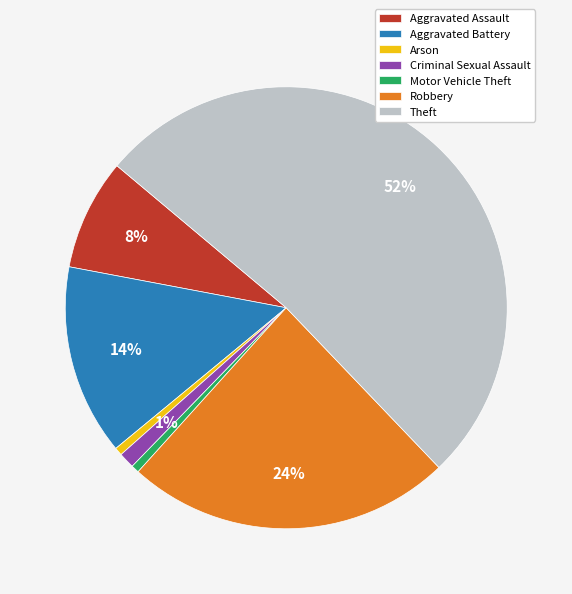

Does Theft account for over 50% of the chart?

Yes